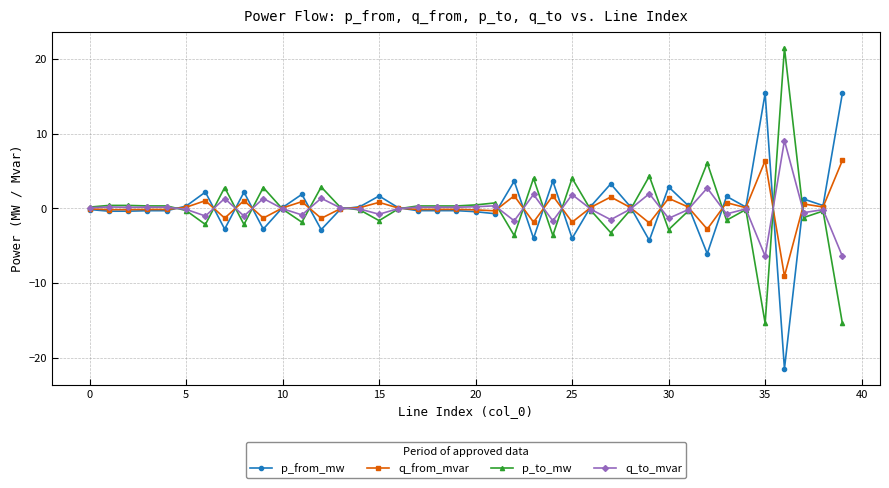

Rank the series by their maximum value, from lowest to highest.

q_from_mvar, q_to_mvar, p_from_mw, p_to_mw